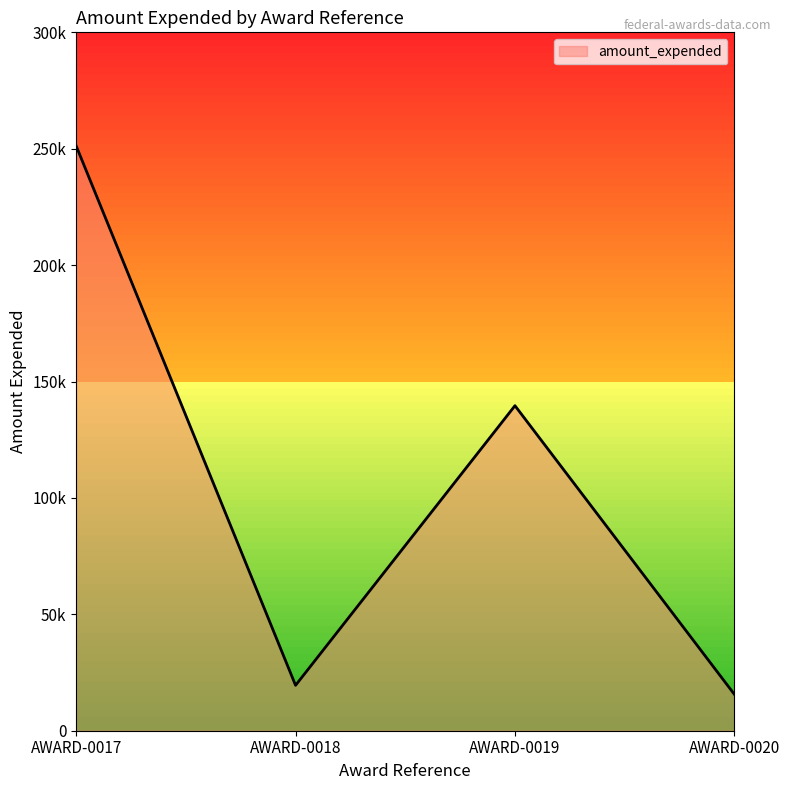

What is the value of the 4th point from the left?

15626